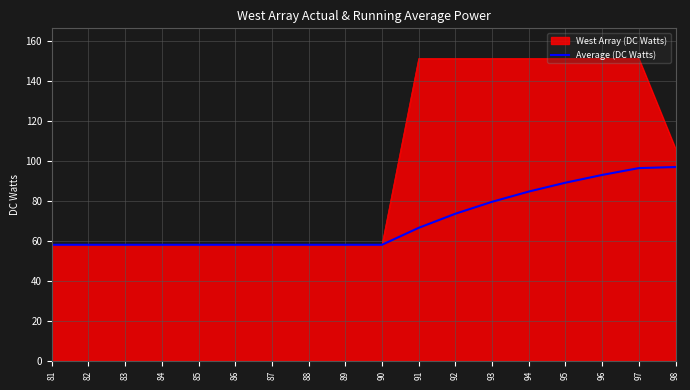

At which label is West Array (DC Watts) closest to 104?

98